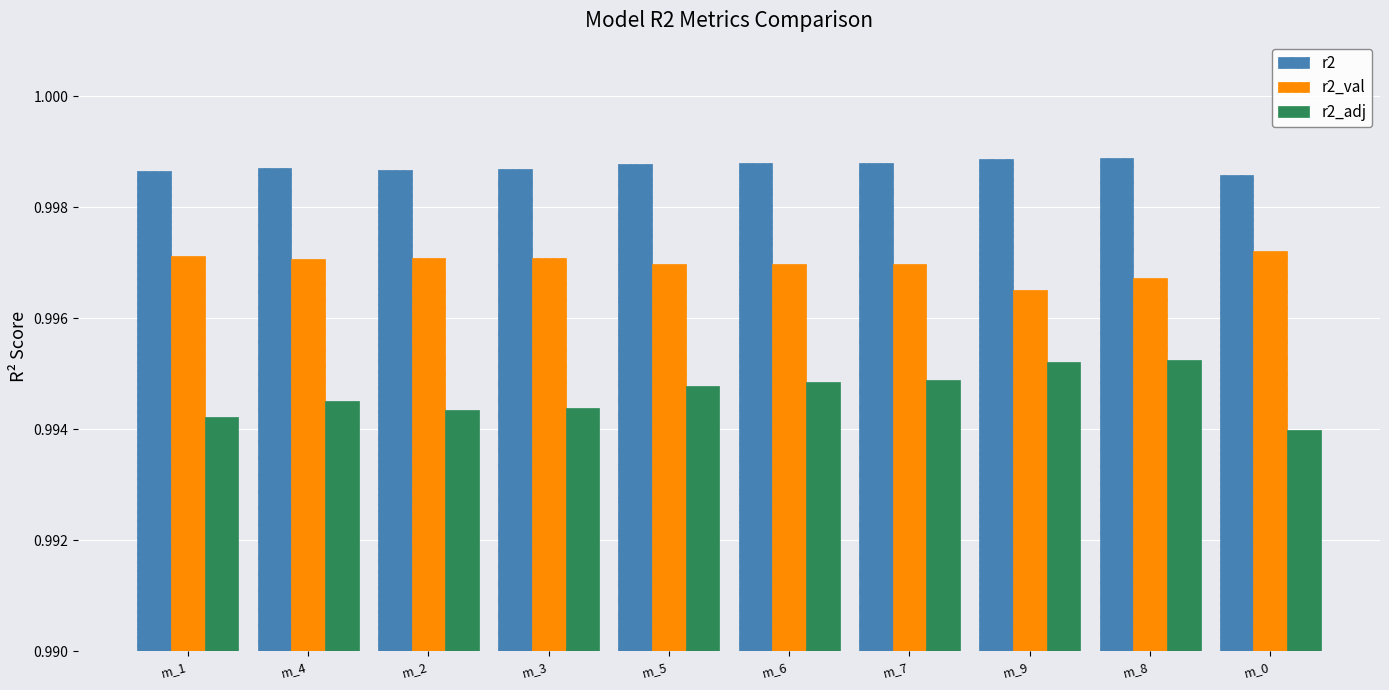

List the series in order of their overall mean, highest first.

r2, r2_val, r2_adj